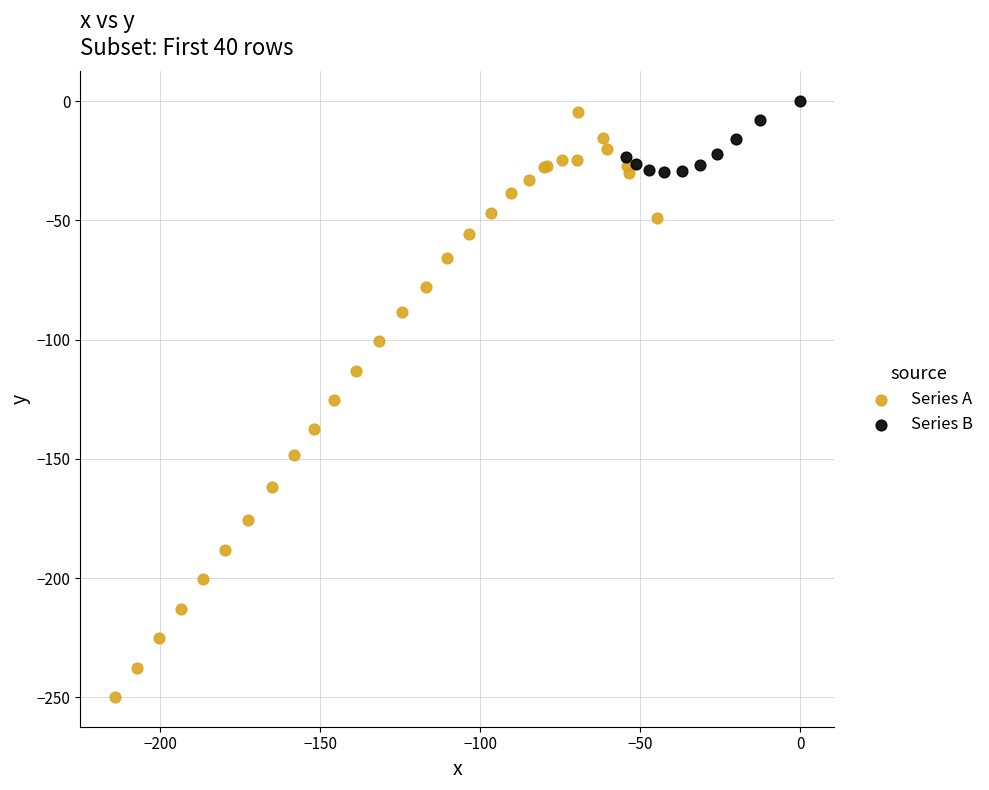

What are all the series names shown in the legend?

Series A, Series B